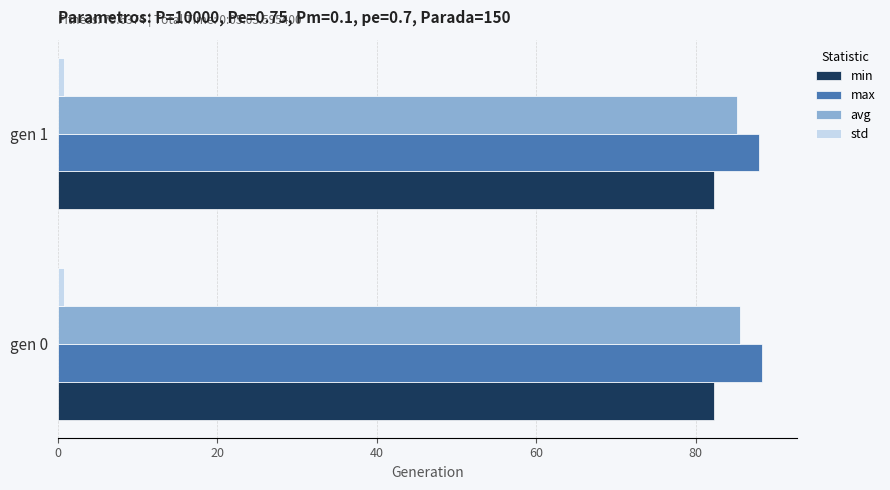

The min series shows 36.4 at gen 0. True or false?

False